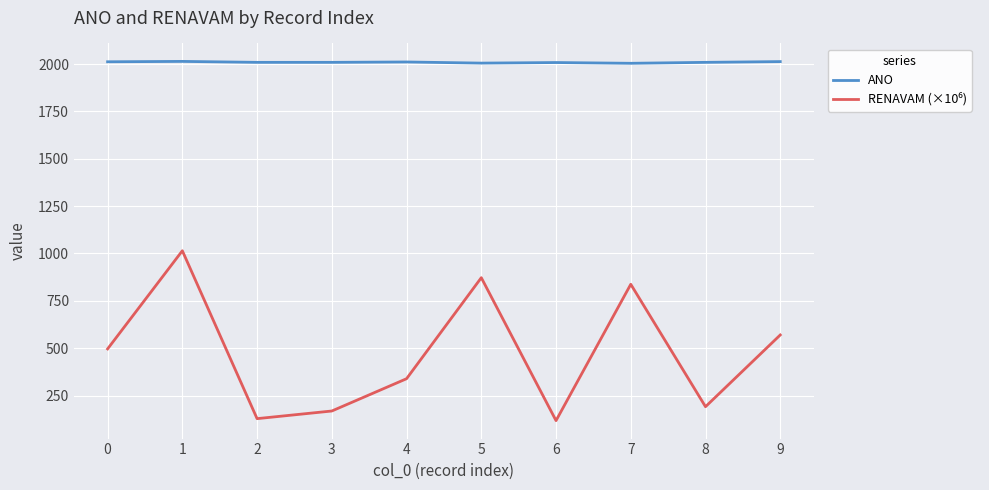

What is the total value across all series at 0?

2508.1